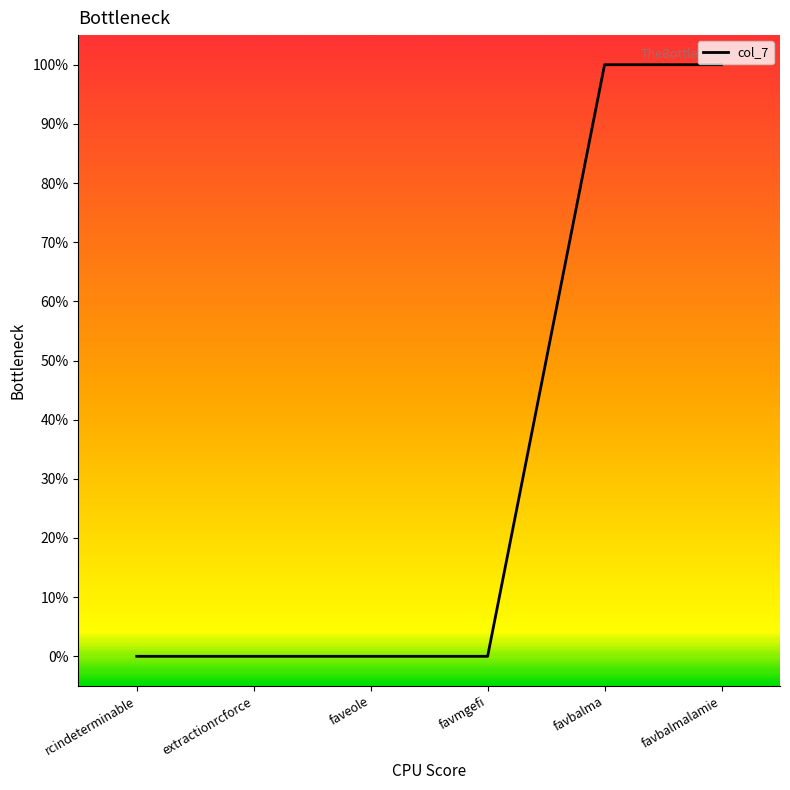

Approximately how many times larger is the value at favbalmalamie compared to favbalma?

1.0